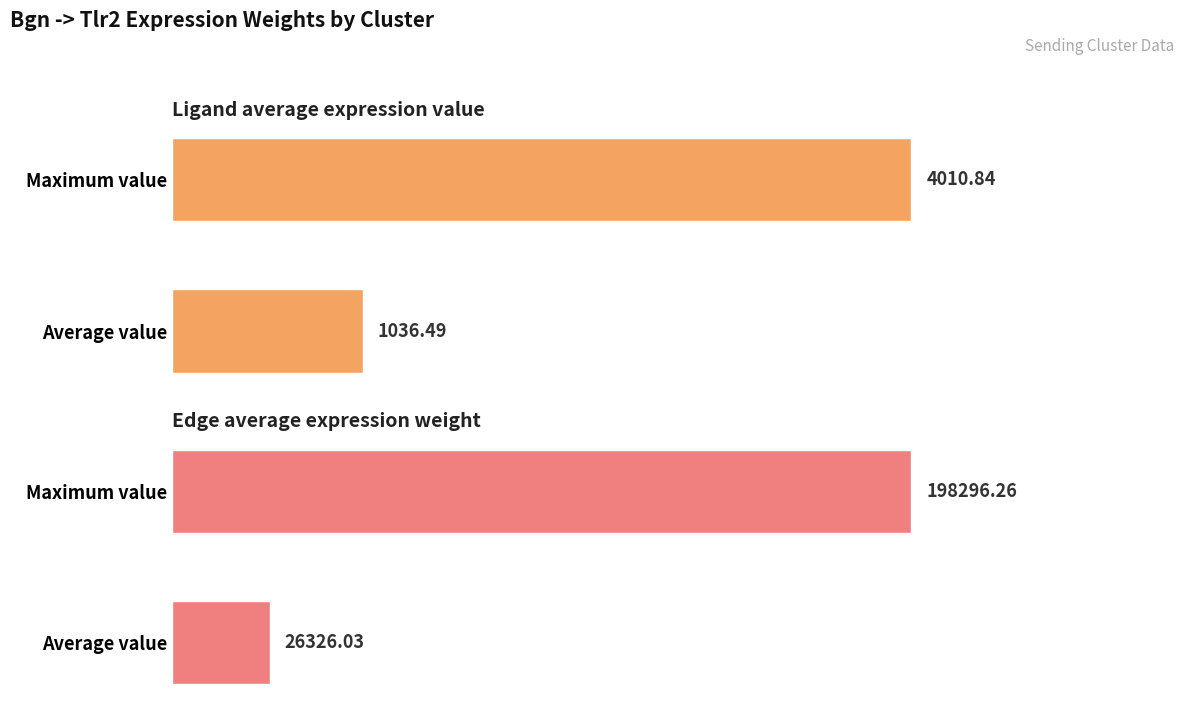

Reading left to right, list all the values displayed in this chart.

Ligand average expression value: 1036.5	4010.8
Edge average expression weight: 26326.0	198296.3